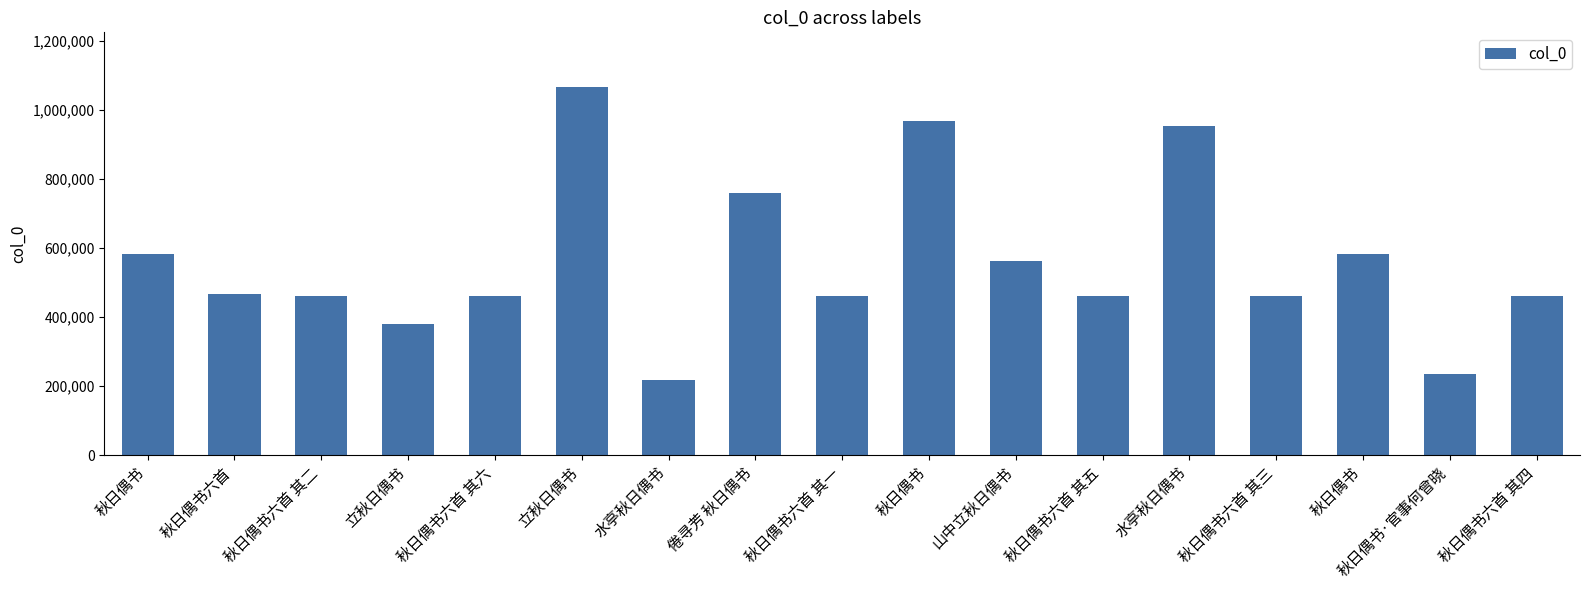

List the labels in order of value, smallest first.

水亭秋日偶书, 秋日偶书·官事何曾晓, 立秋日偶书, 秋日偶书六首 其一, 秋日偶书六首 其二, 秋日偶书六首 其三, 秋日偶书六首 其四, 秋日偶书六首 其五, 秋日偶书六首 其六, 秋日偶书六首, 山中立秋日偶书, 秋日偶书, 秋日偶书, 倦寻芳 秋日偶书, 水亭秋日偶书, 秋日偶书, 立秋日偶书